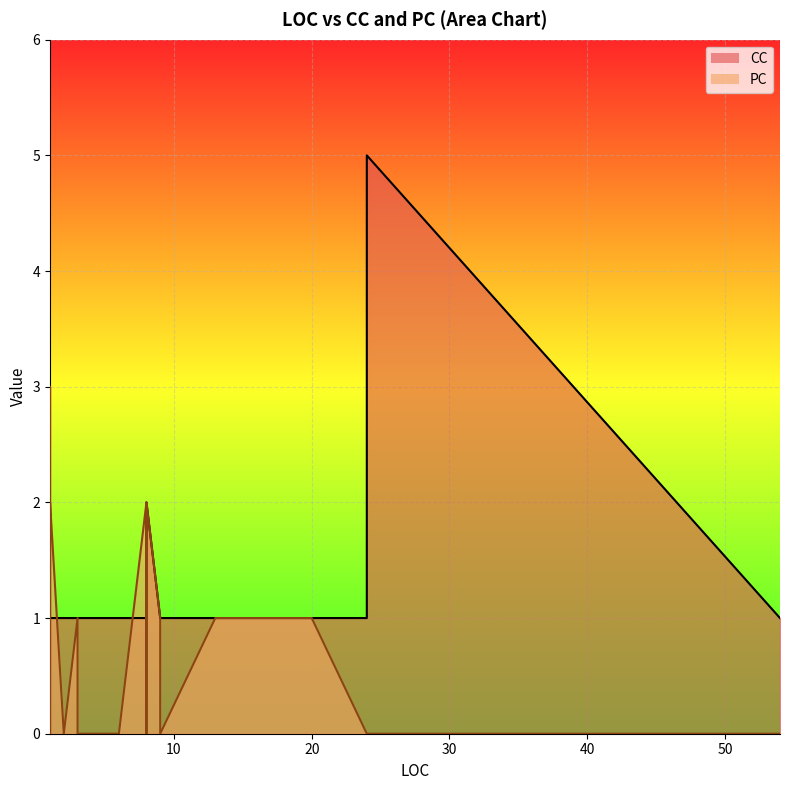

What is the label of the 15th point from the right?

24